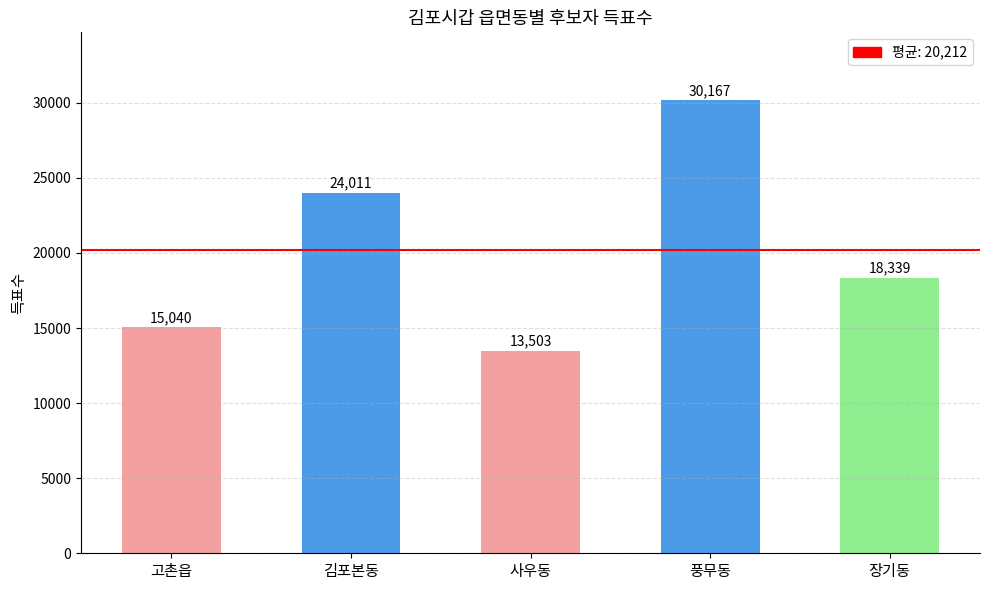

Which has a higher value, 장기동 or 풍무동?

풍무동